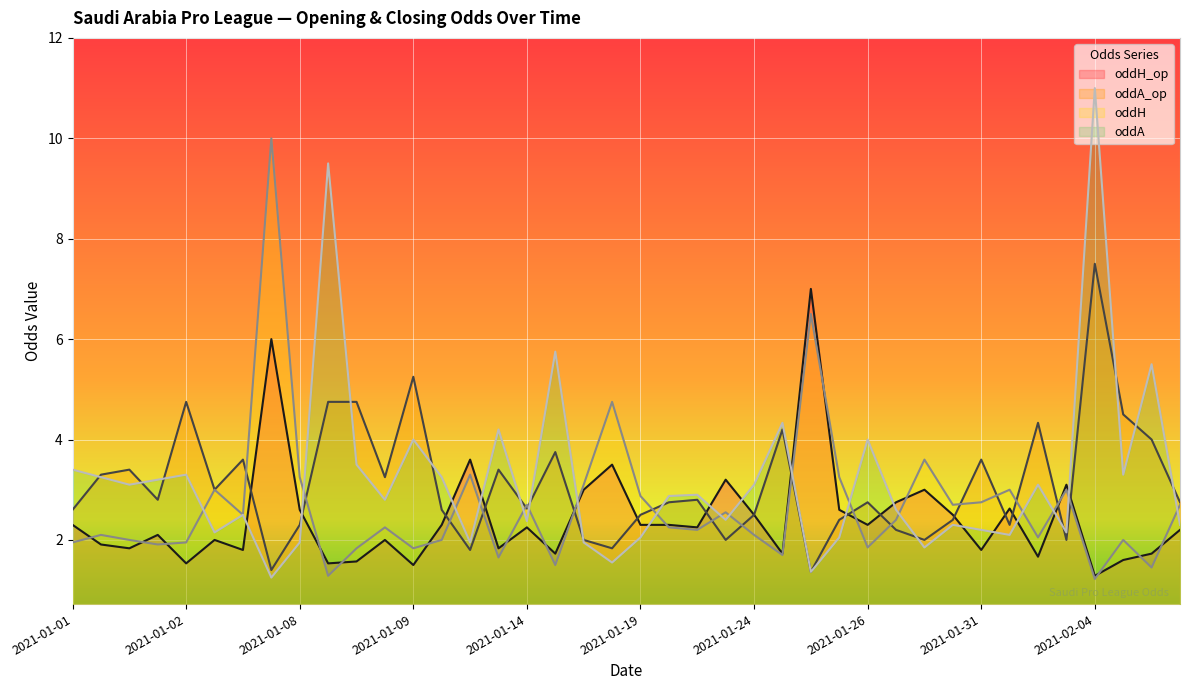

Which series has the widest spread of values?

oddA